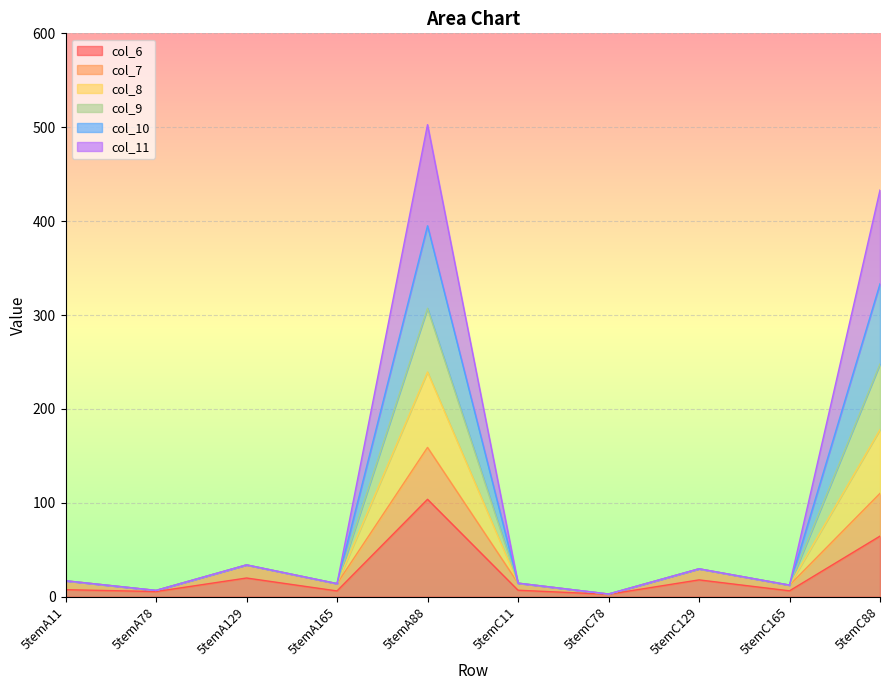

At which label does col_6 reach its peak?

5temA88